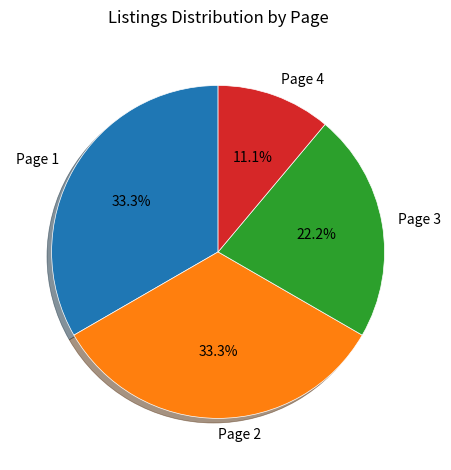

Which has a higher value, Page 3 or Page 4?

Page 3